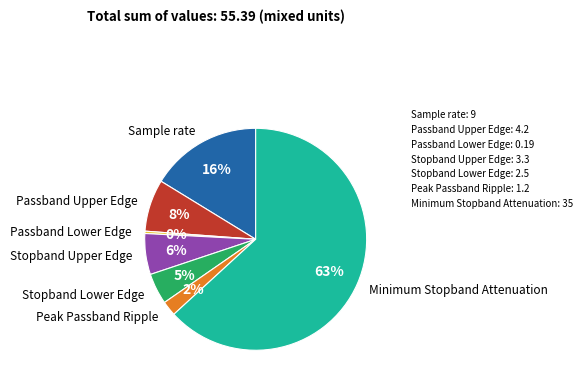

Count the number of slices in the pie.

7